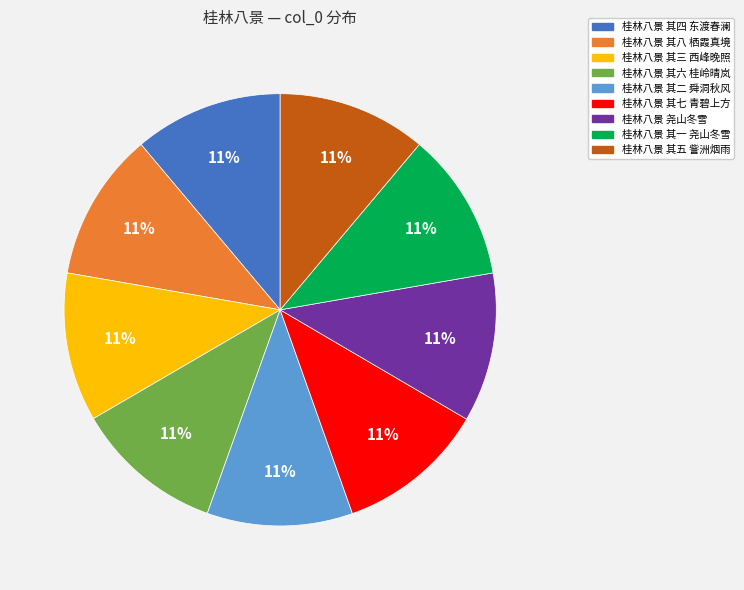

Count the number of slices in the pie.

9